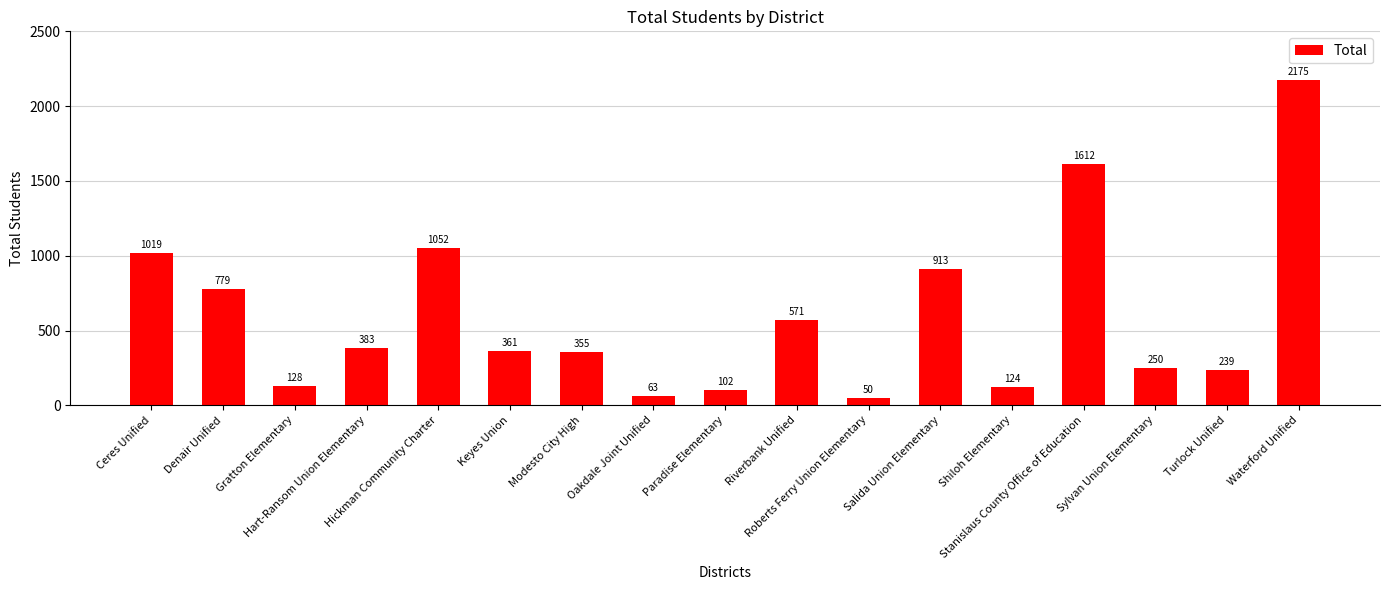

Where does the data first go above 361?

Ceres Unified